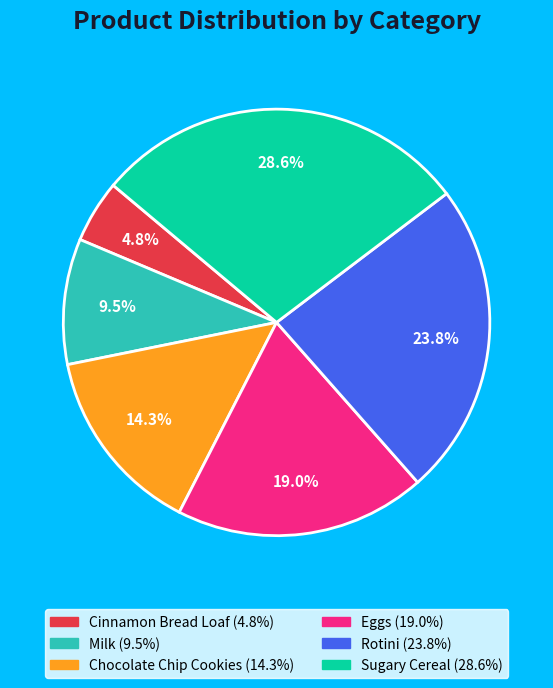

Is there any slice that represents more than half of the pie?

No